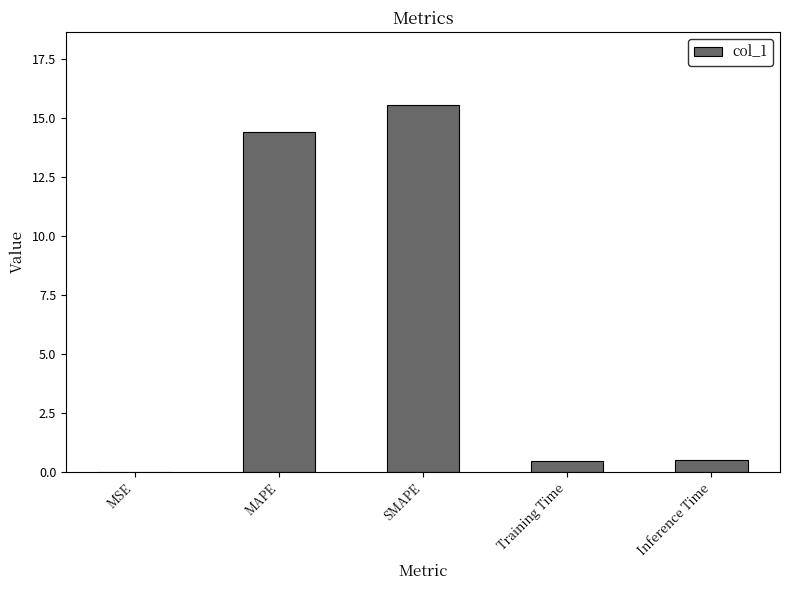

Which has a higher value, SMAPE or MSE?

SMAPE